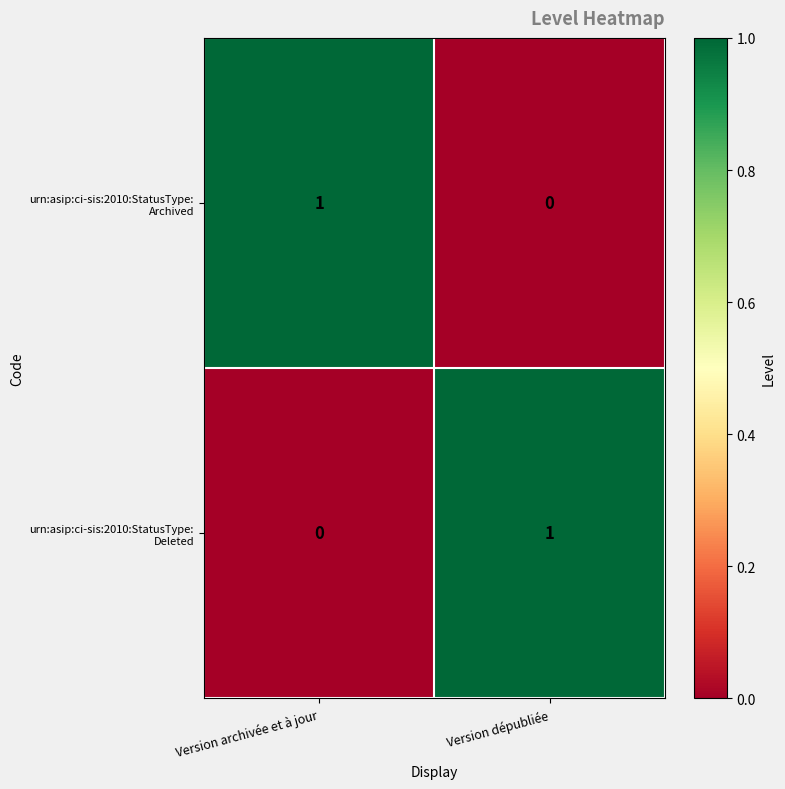

Rank the series at Version dépubliée from highest to lowest value.

urn:asip:ci-sis:2010:StatusType: Deleted, urn:asip:ci-sis:2010:StatusType: Archived